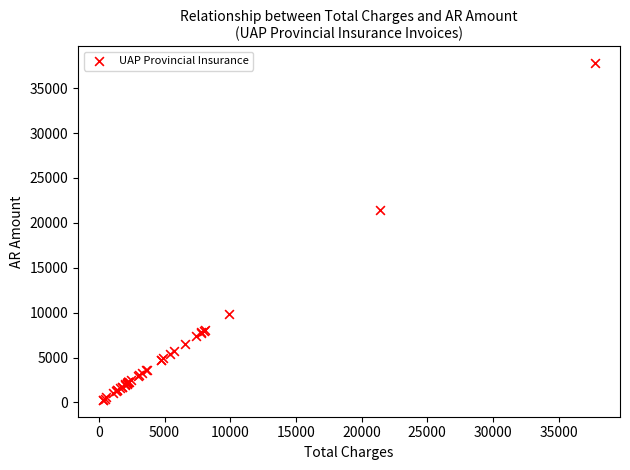

What Y value in the scatter plot is closest to 19041?

21411.0